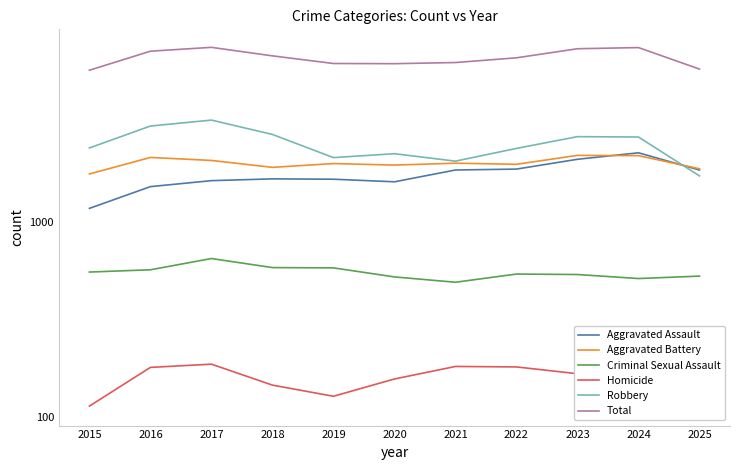

How many lines are shown in the chart?

6